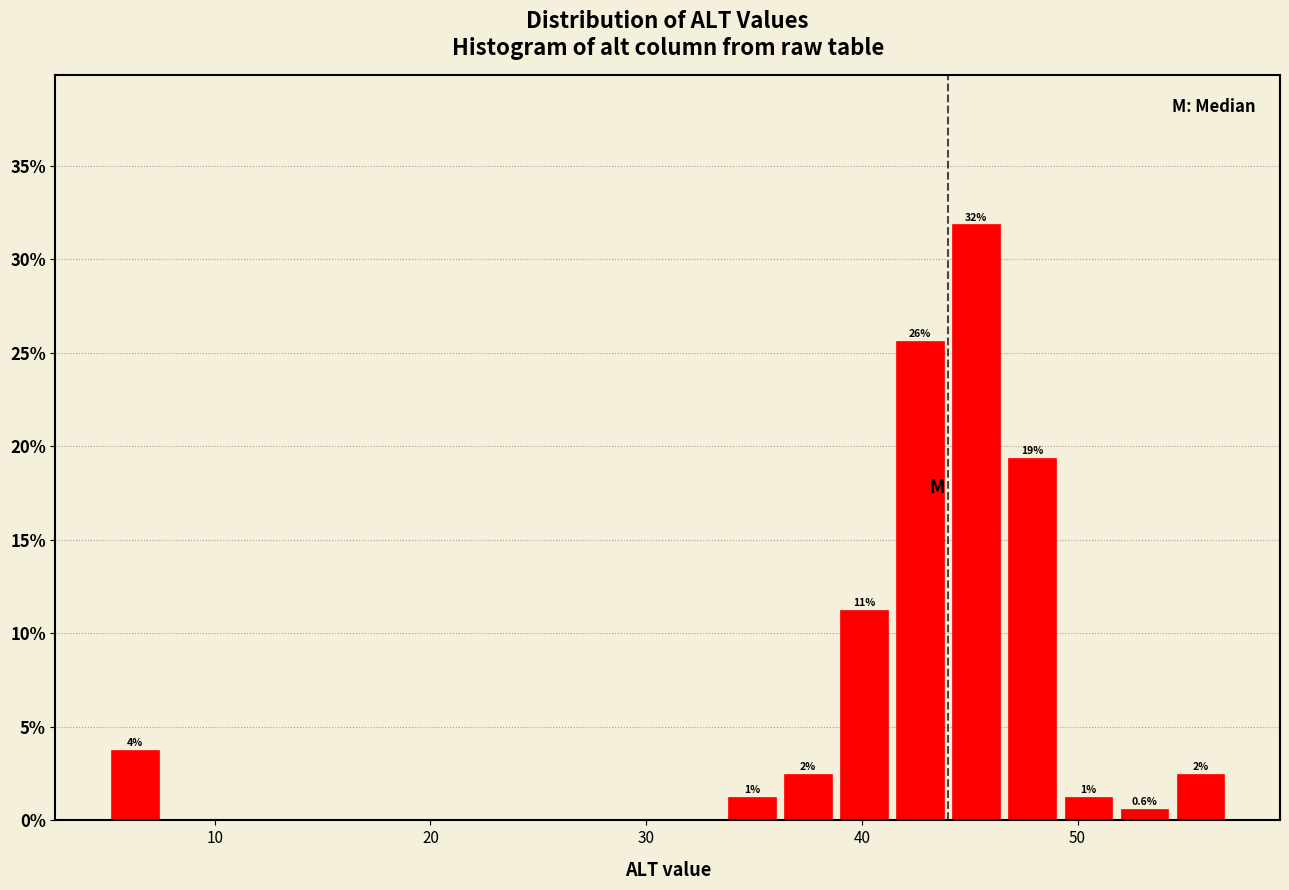

Around what value on the x-axis is the tallest bar? Give the approximate position of its centre, as read against the axis.

45